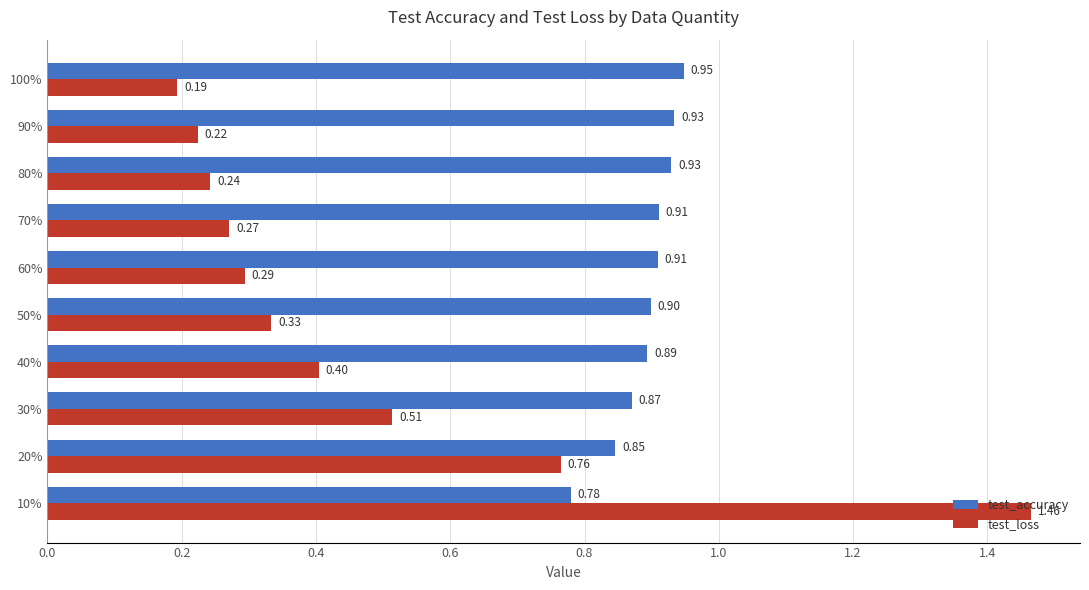

What is the difference between the test_loss values at 10% and 20%?

0.7